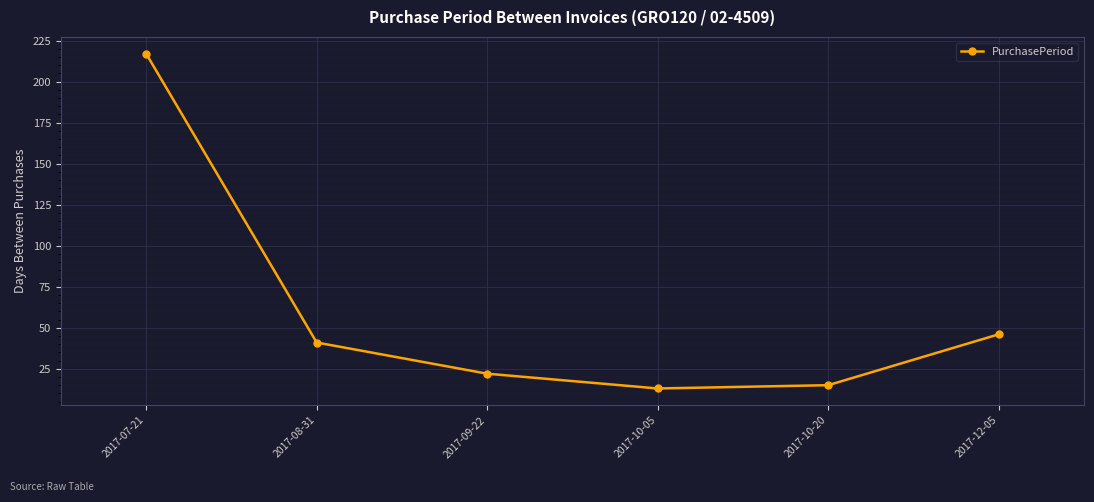

Is this an area chart (filled region under the line)?

No